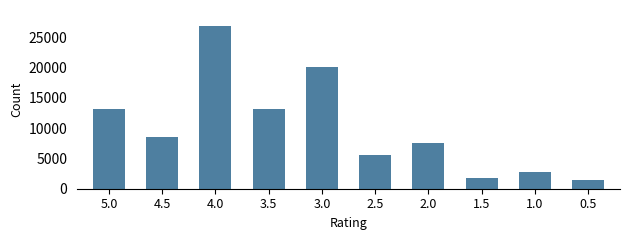

Is it true that the value at 3.0 is 20047?

True